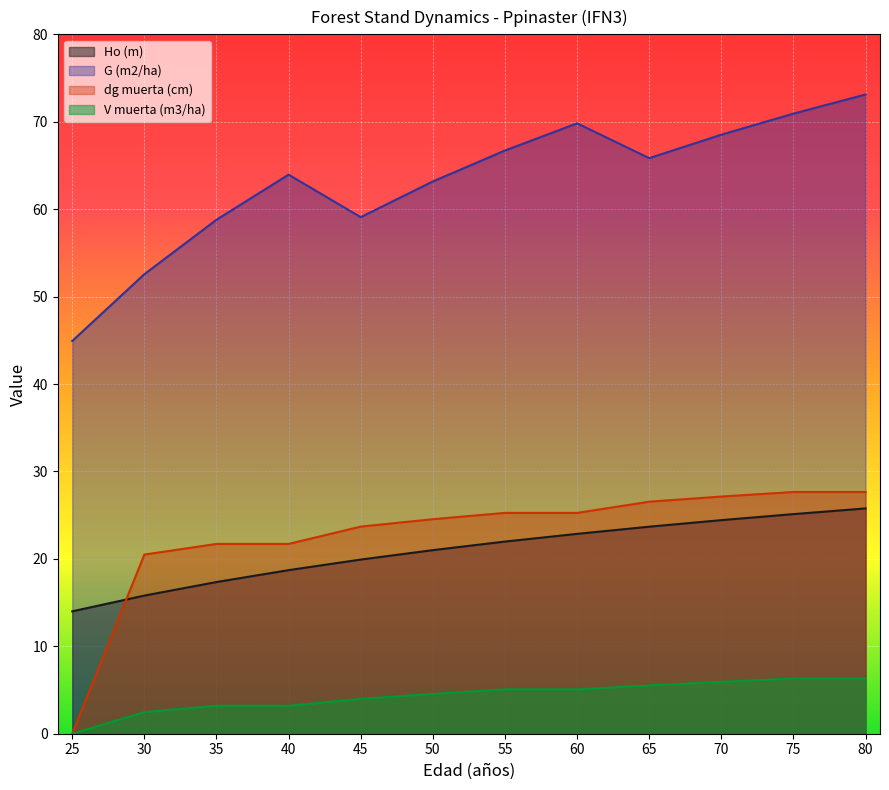

True or false: G (m2/ha) and Ho (m) intersect in this chart.

False